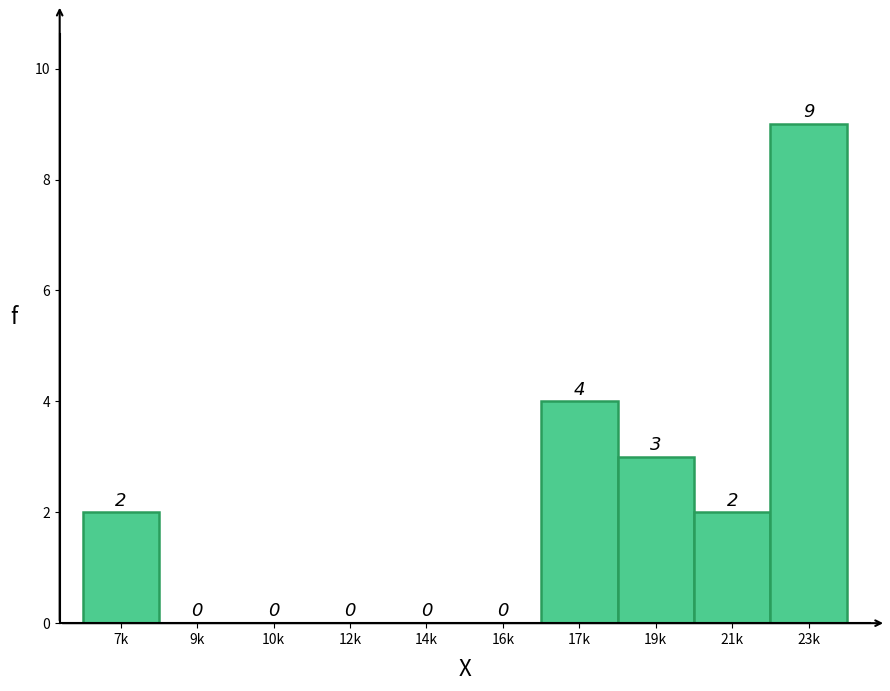

Reading right to left, transcribe all the data shown in this chart.

23k=9	21k=2	19k=3	17k=4	16k=0	14k=0	12k=0	10k=0	9k=0	7k=2